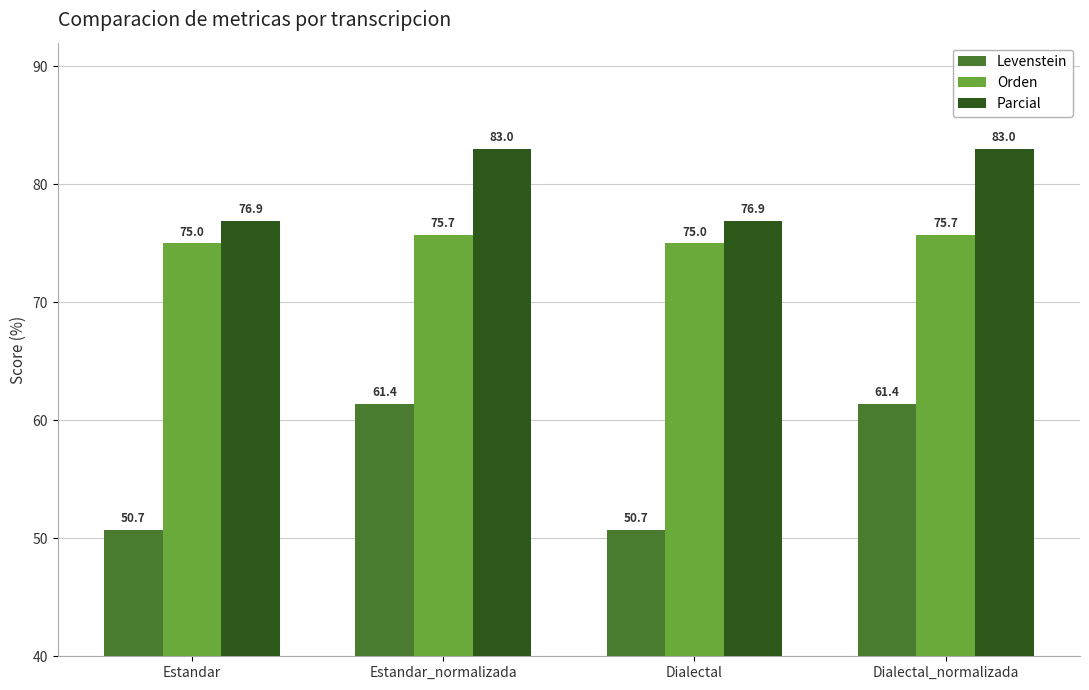

The Levenstein series shows 10.6 at Estandar. True or false?

False